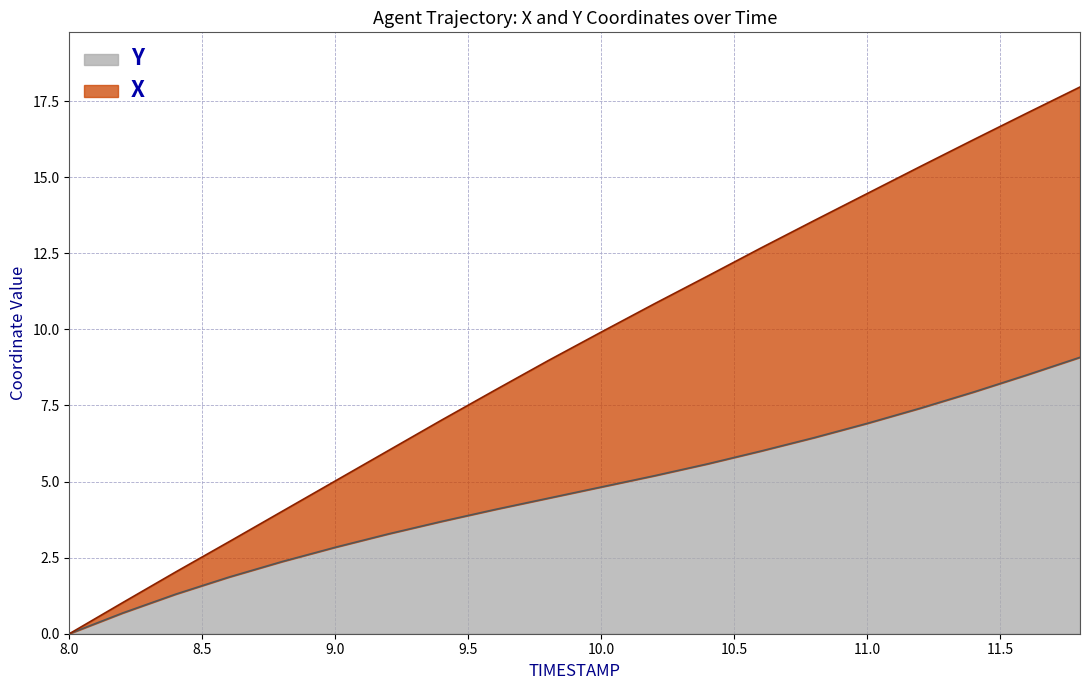

What is the maximum value shown in the chart?

18.0